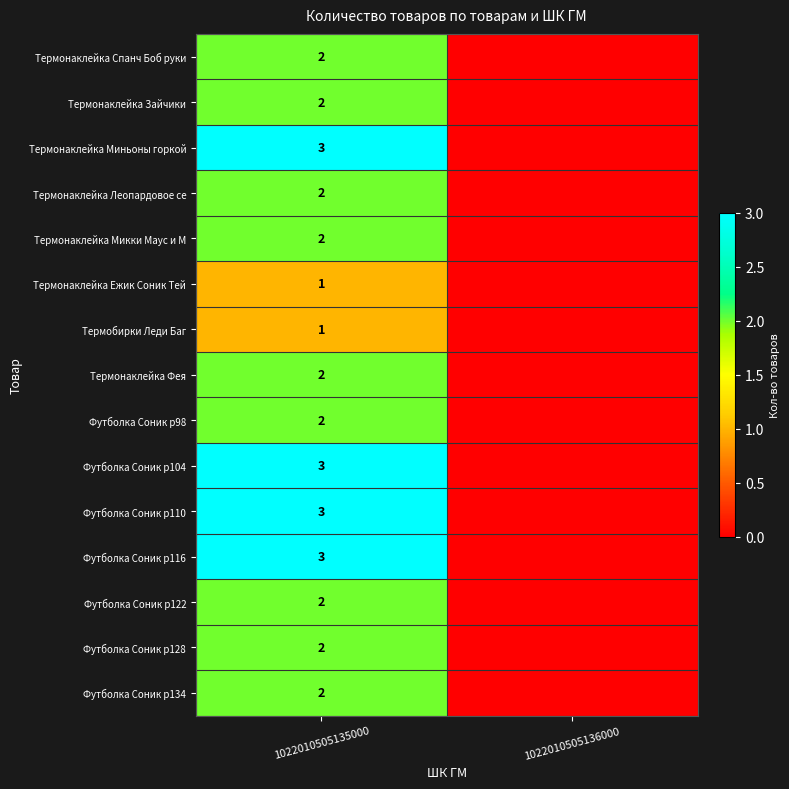

The value of Футболка Соник р98 at 1022010505135000 is 1. True or false?

False